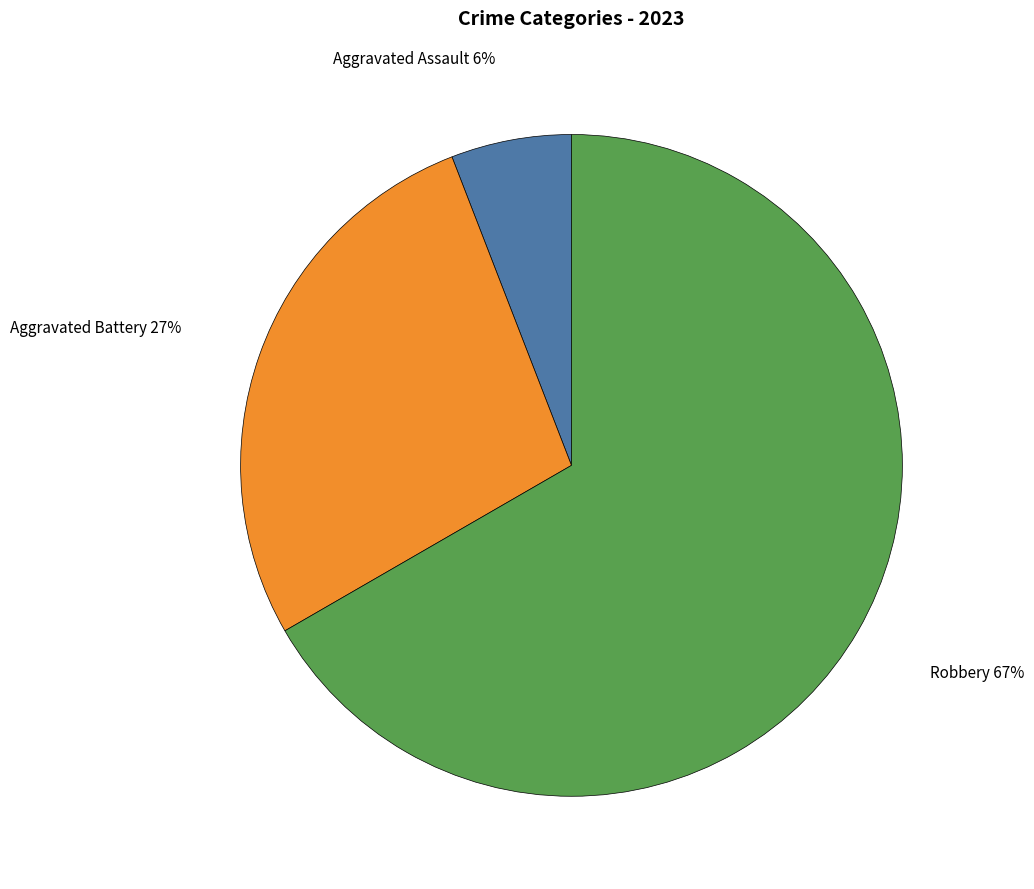

Rank the categories by value from lowest to highest.

Aggravated Assault, Aggravated Battery, Robbery